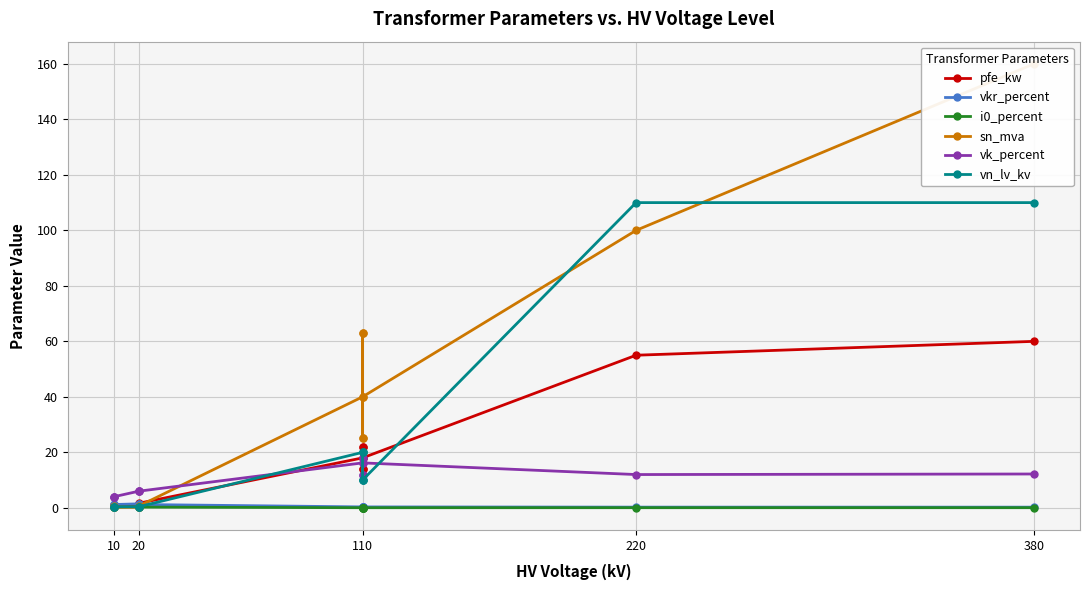

How many values in the vk_percent series are below 12?

6